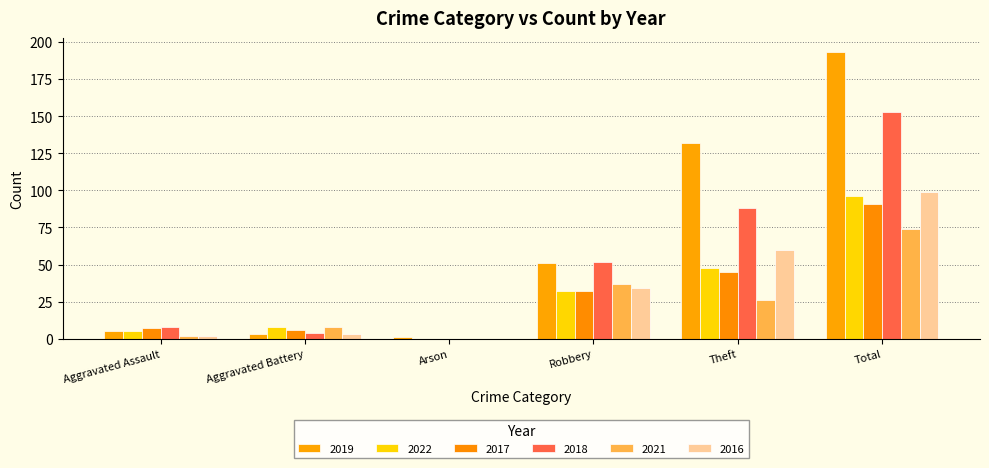

Are the bars horizontal?

No